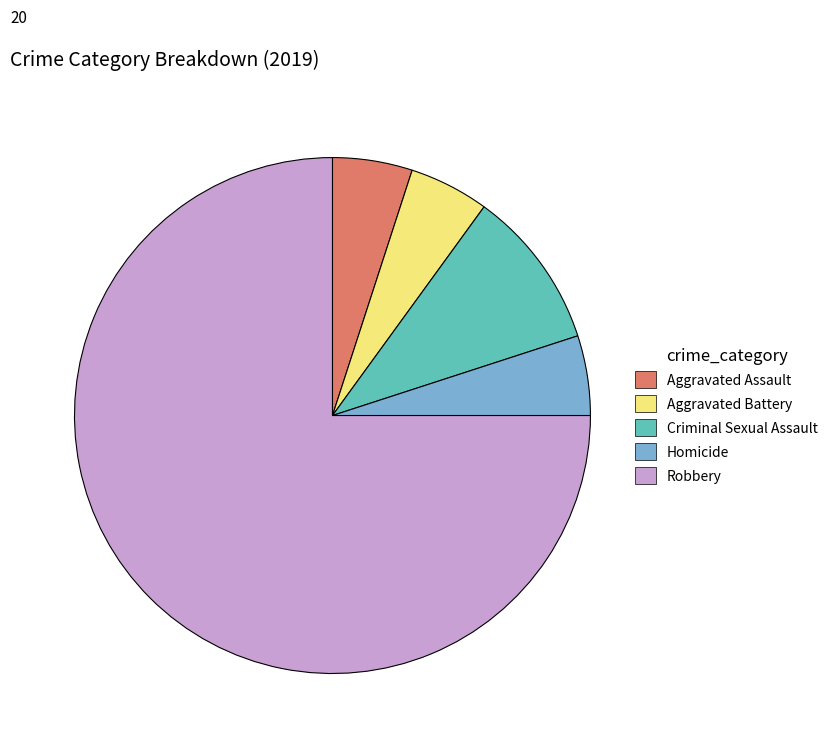

Which slice is the largest?

Robbery